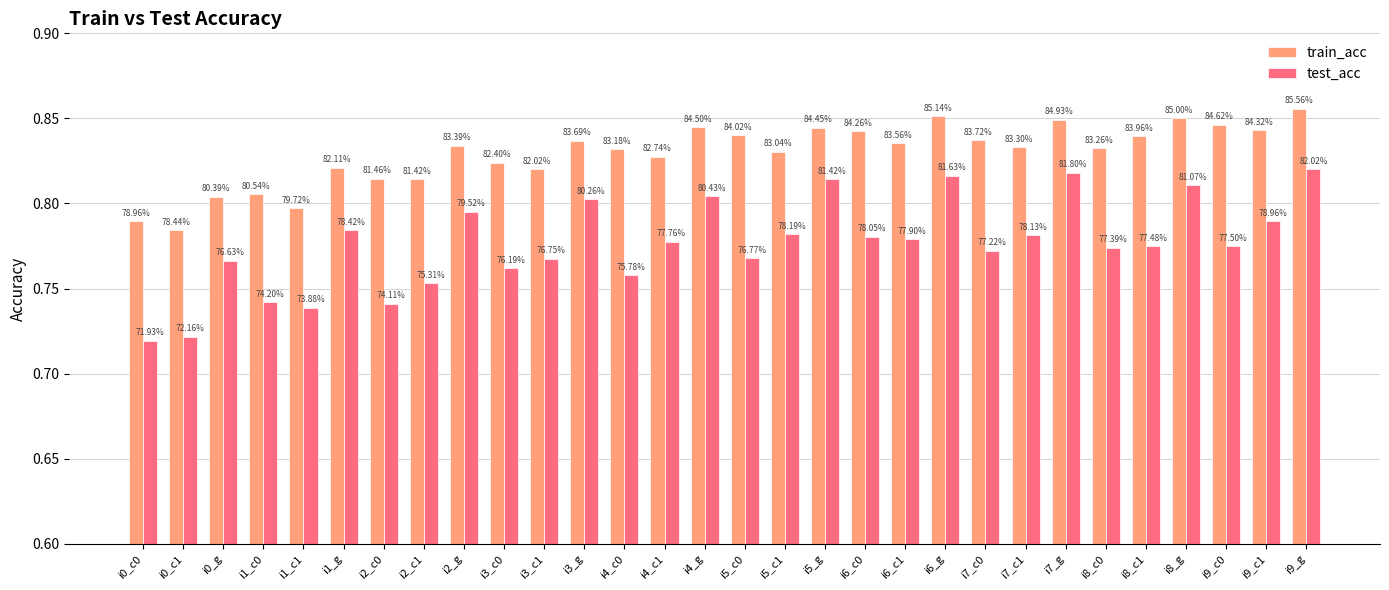

Read the test_acc value at i5_g.

0.8